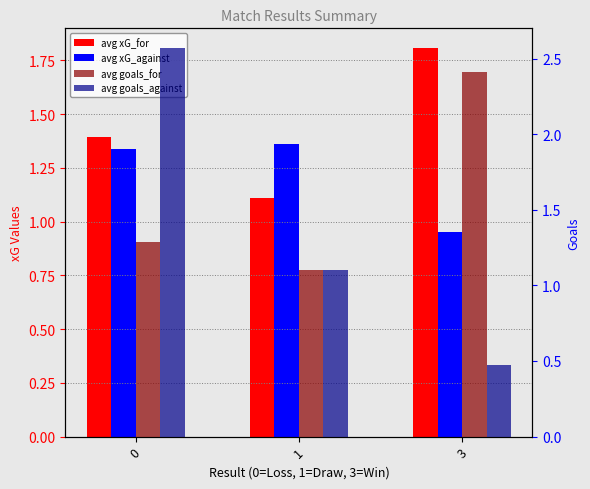

Which series has the largest total across all categories?

avg goals_for